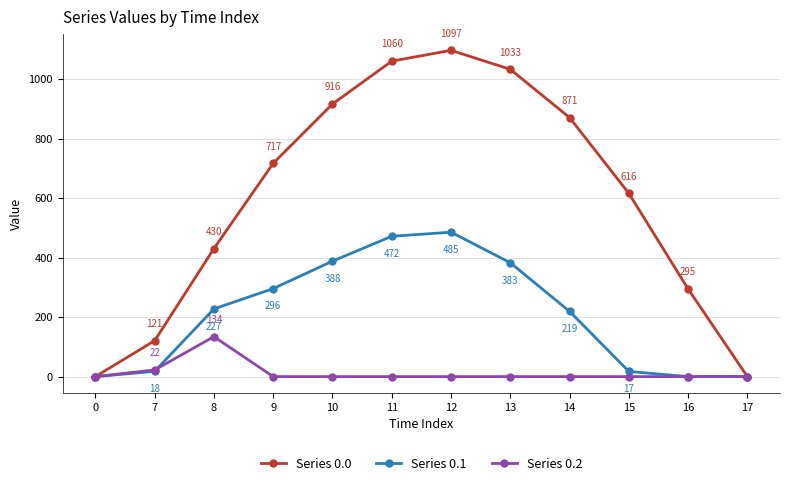

Is this an area chart (filled region under the line)?

No